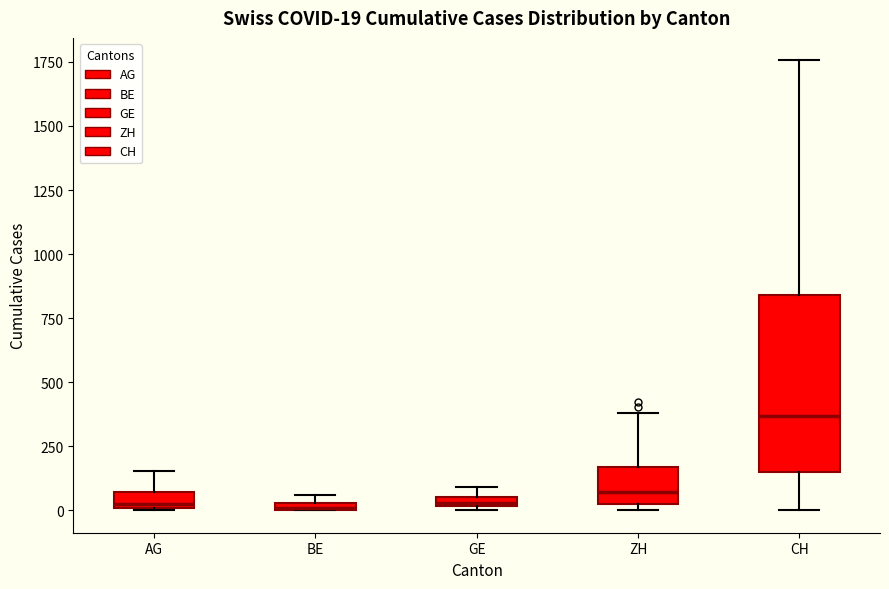

Which box is the tallest, from its lower edge to its upper edge?

CH